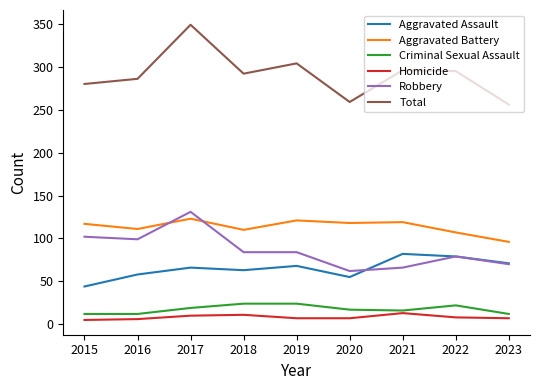

What is the difference between the highest and lowest values at 2019?

297